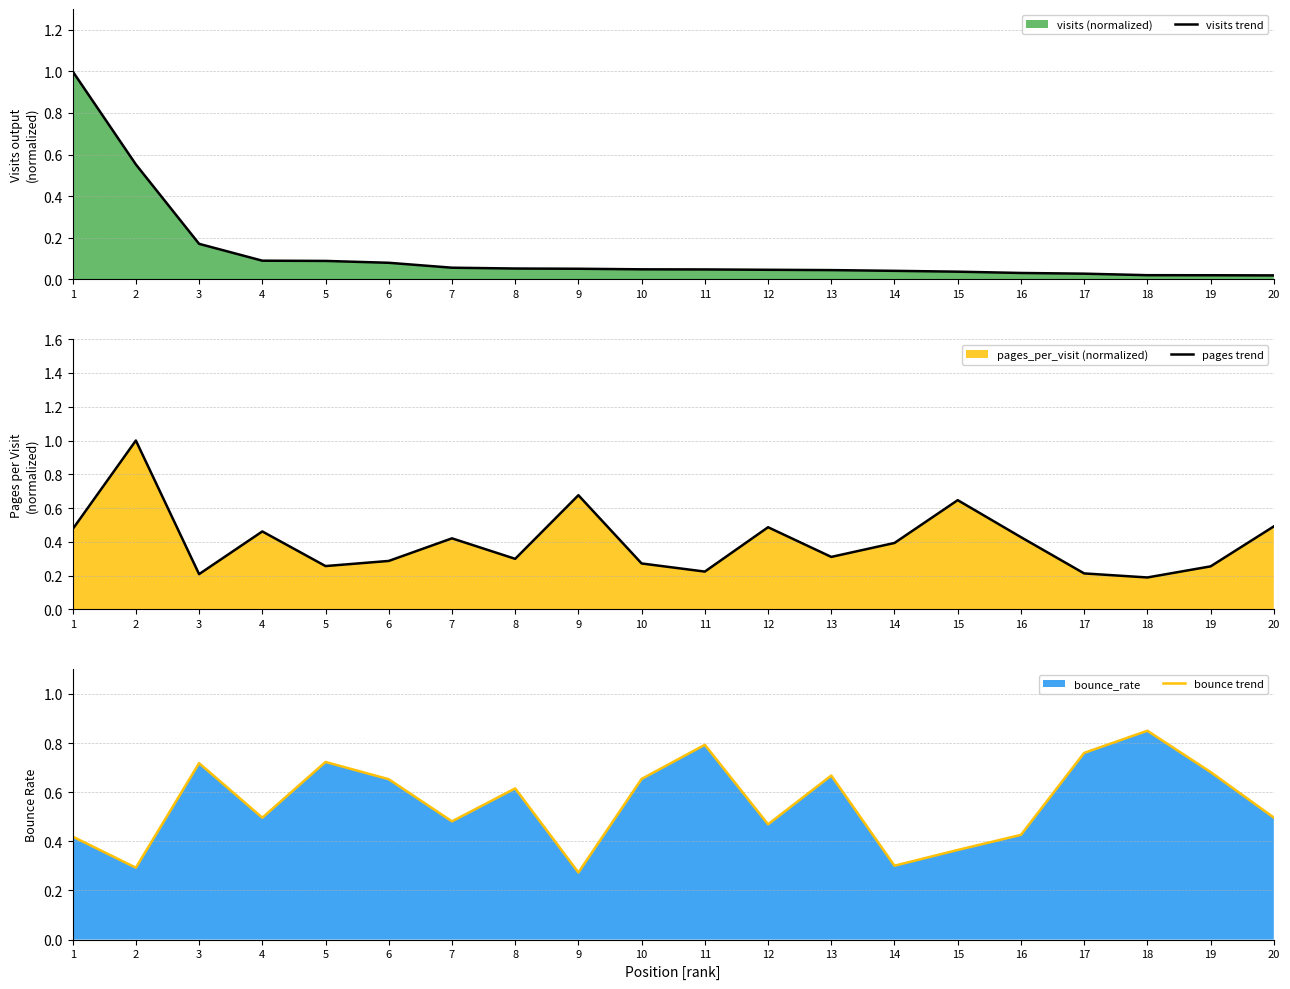

Which series has the widest spread of values?

visits trend